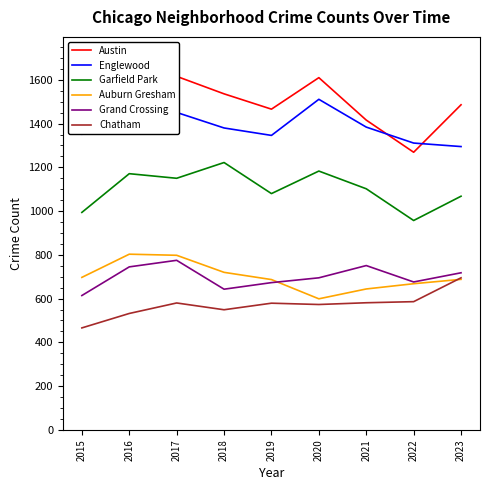

Is it true that Austin equals 2611 at 2017?

False